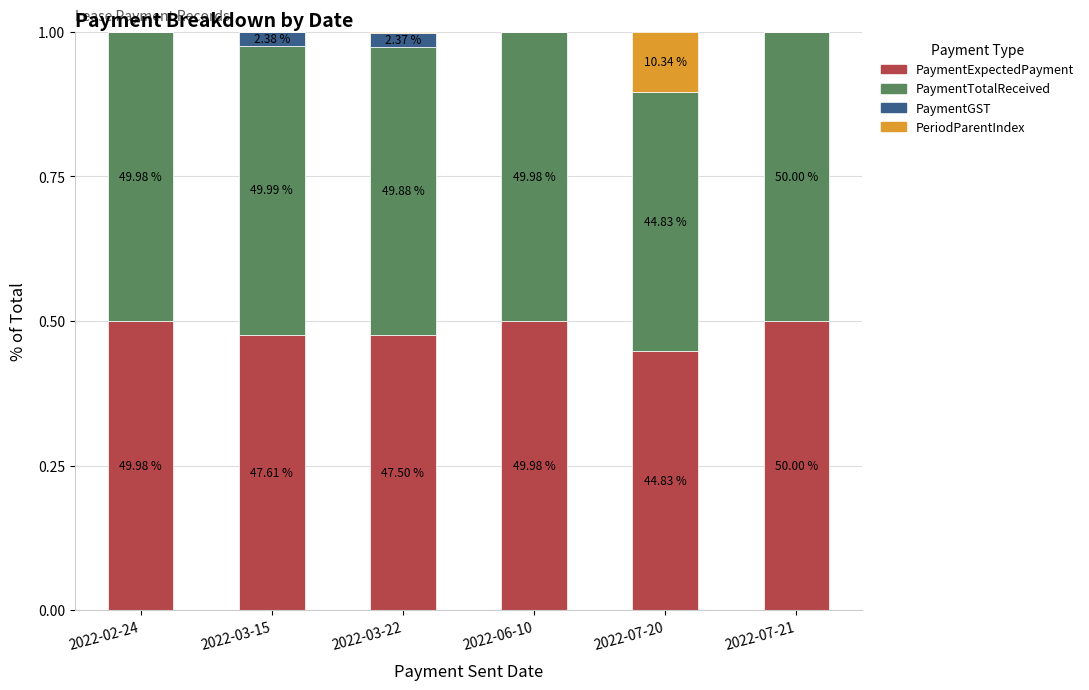

What are all the series names shown in the legend?

PaymentExpectedPayment, PaymentTotalReceived, PaymentGST, PeriodParentIndex